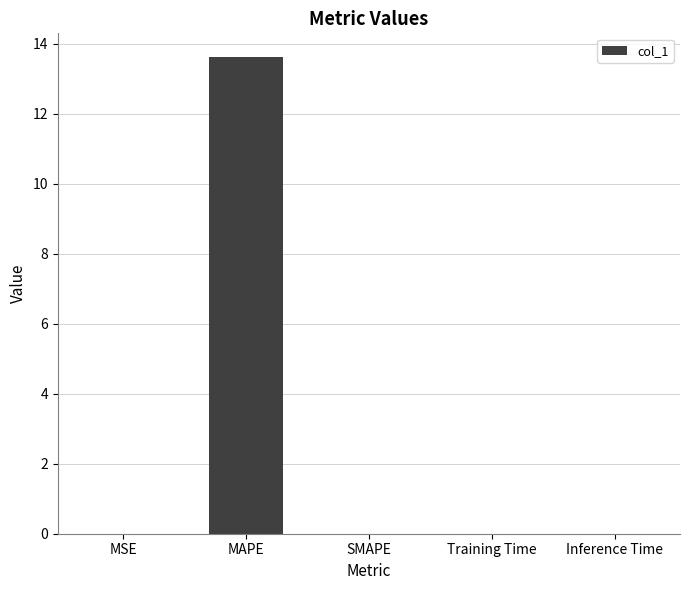

Between SMAPE and MAPE, which is larger?

MAPE